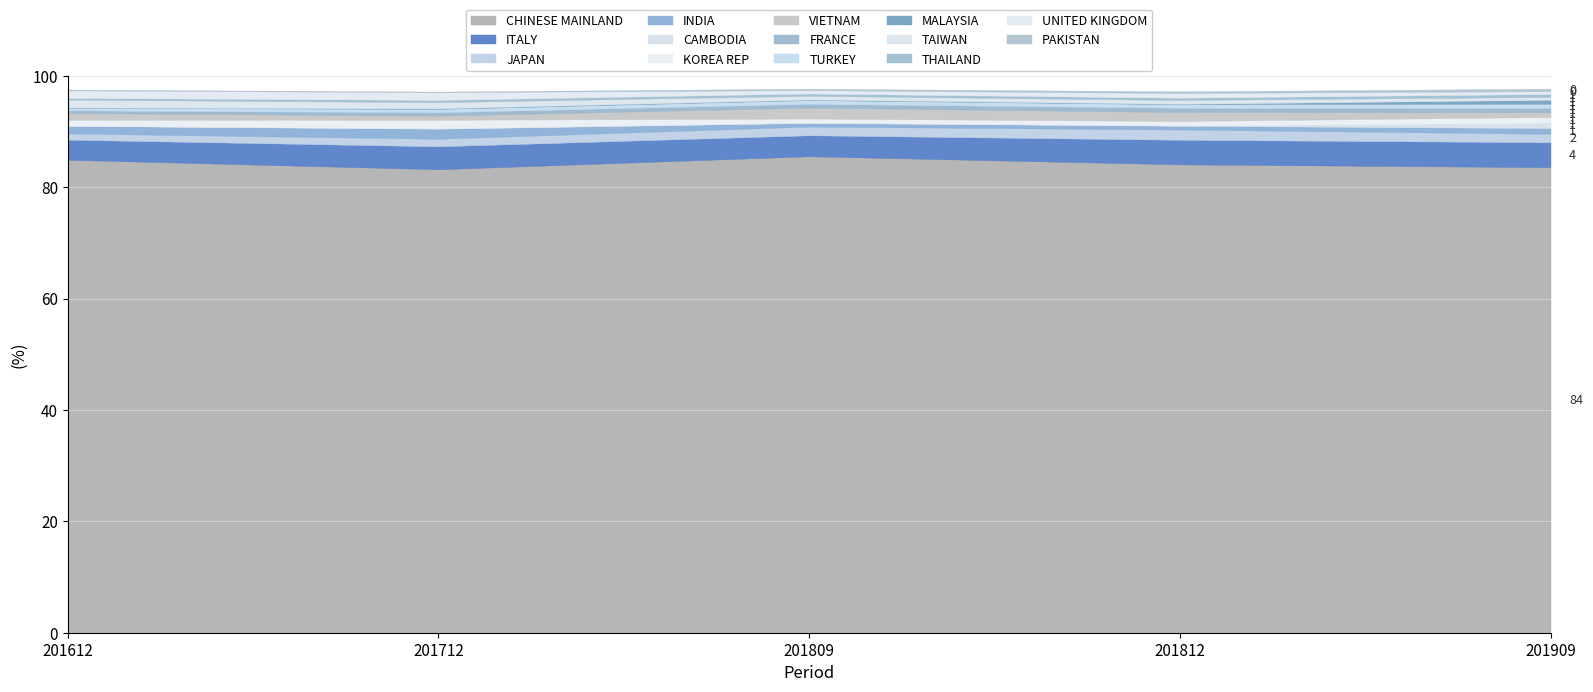

Which category has the highest value in the 201712_% Share series?

CHINESE MAINLAND